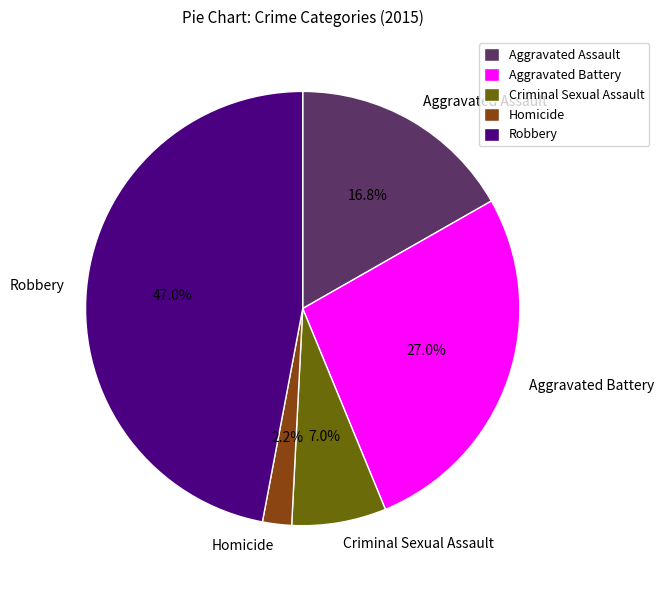

To the nearest percent, what is the average slice percentage?

20%